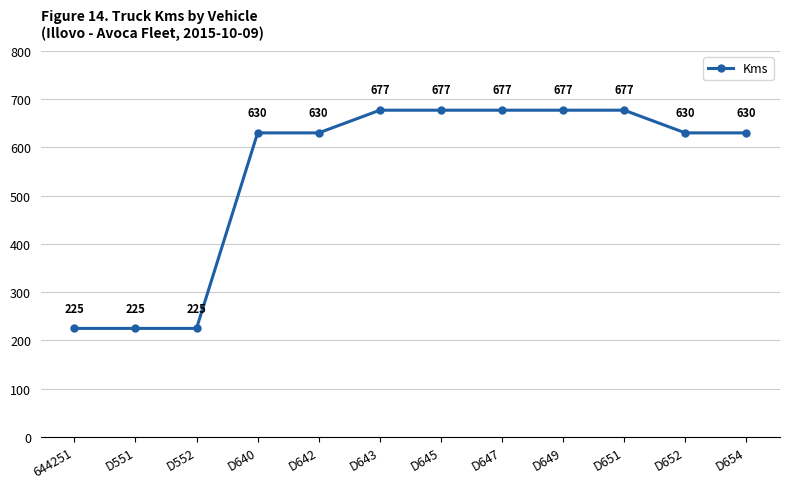

What is the sum of all values?

6580